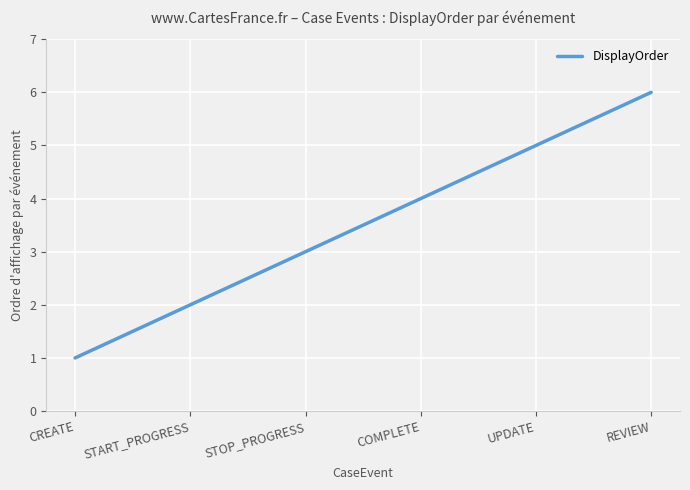

The chart shows a value of 2 at STOP_PROGRESS. True or false?

False